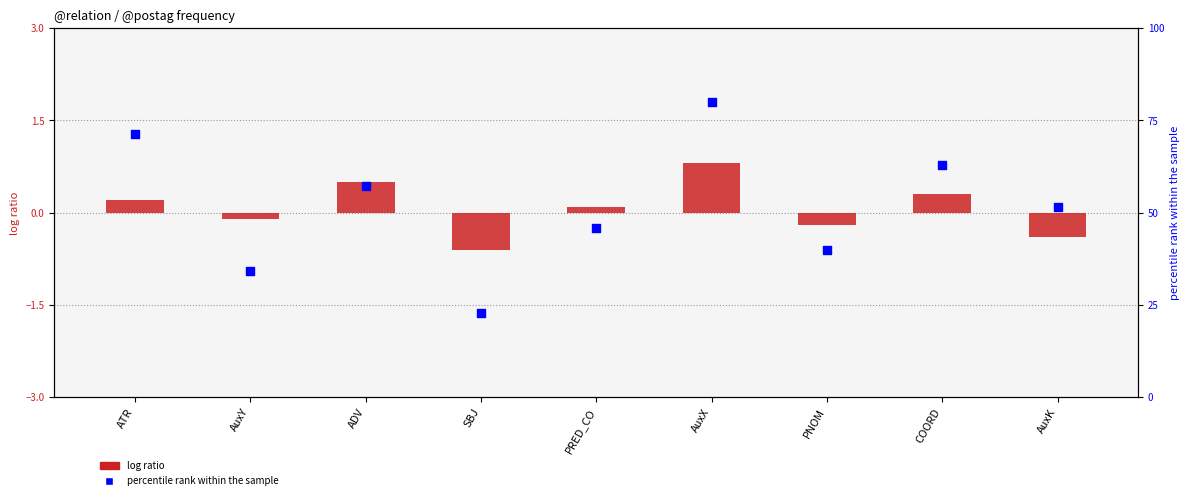

Which series reaches the maximum Y coordinate?

percentile rank within the sample